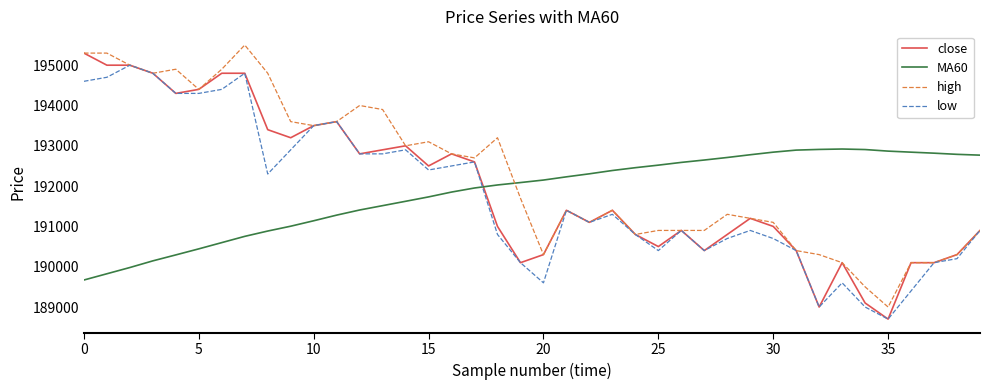

What is the maximum value shown in the chart?

195500